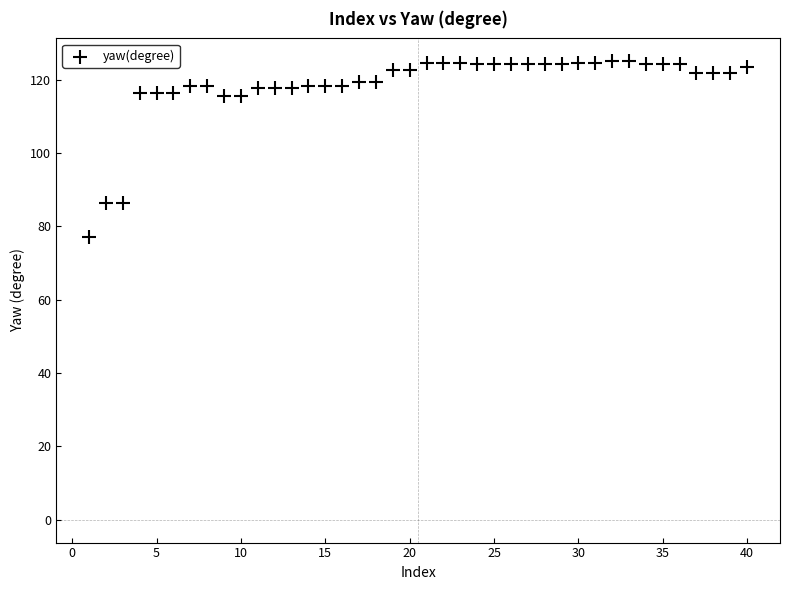

What is the range of X values (max minus min)?

39.0